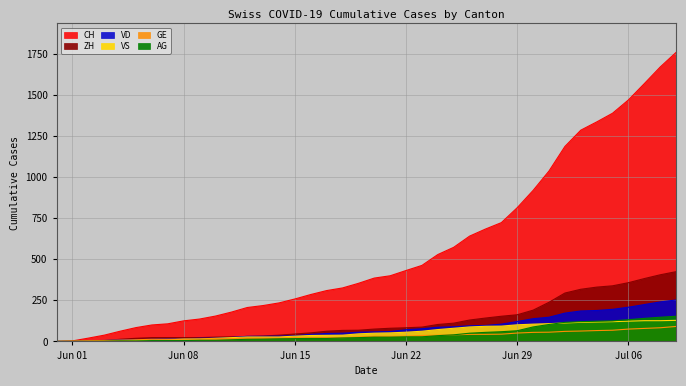

Is the value of AG at 2020-06-14 greater than the value of VD at 2020-06-11?

No